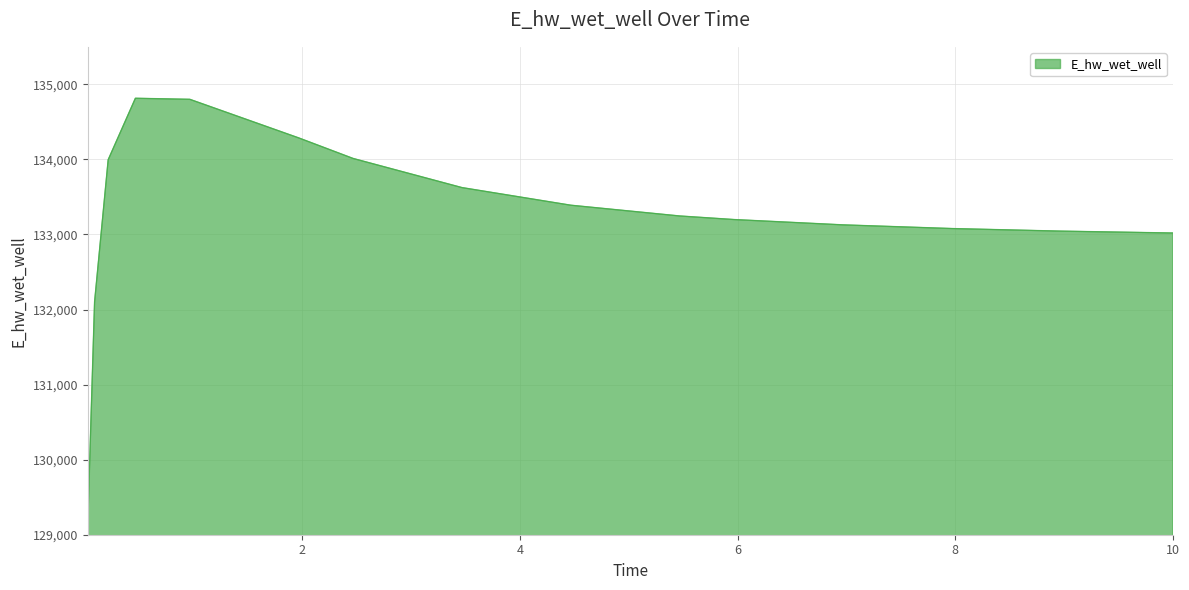

What is the smallest value displayed?

129139.8